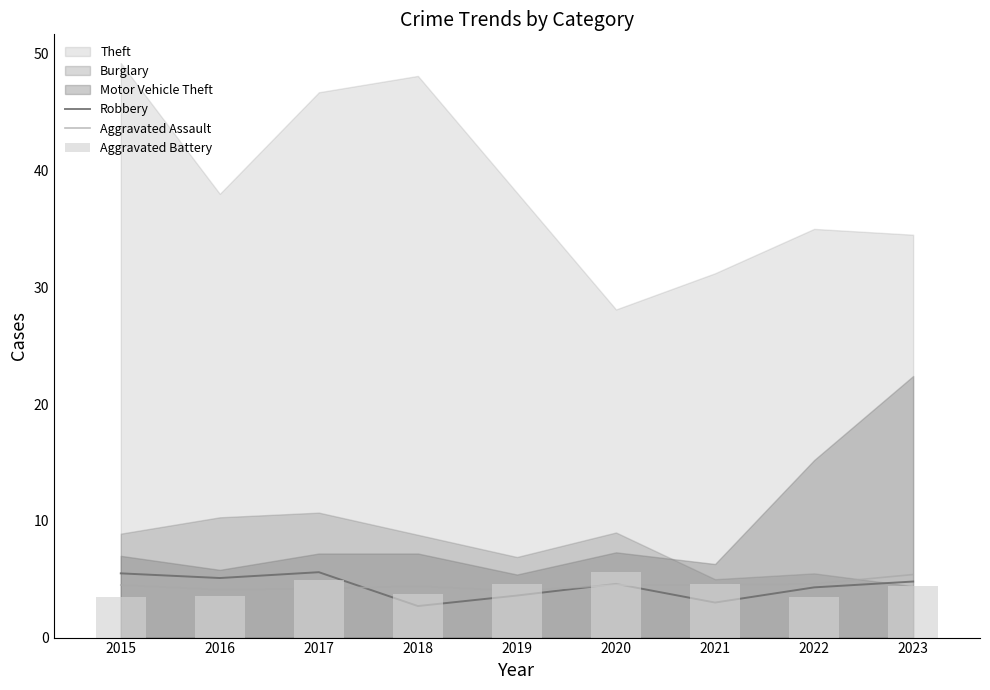

Between 2016 and 2015, which is larger?

2015